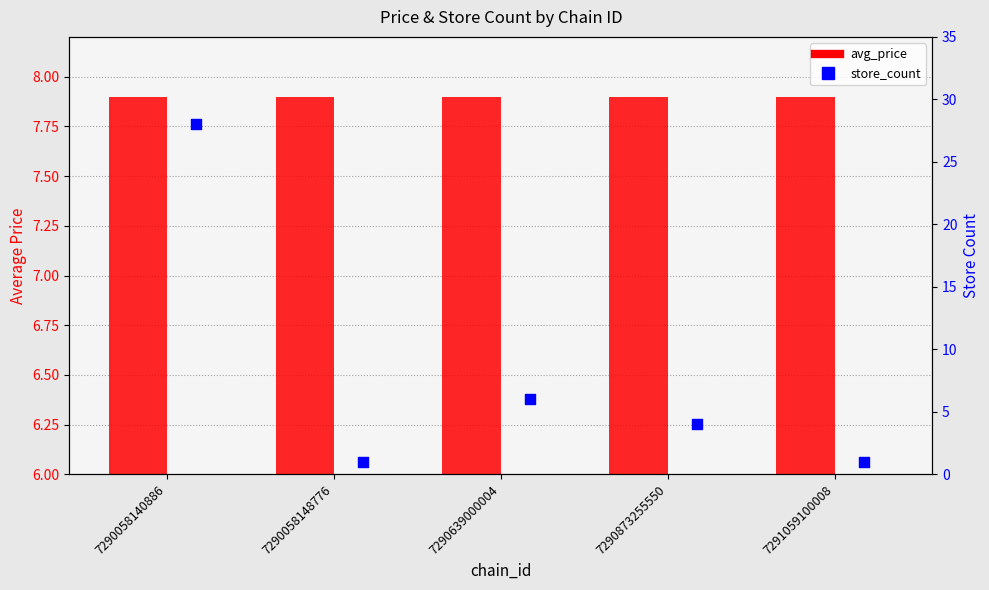

At how many categories does at least one series exceed 4?

5